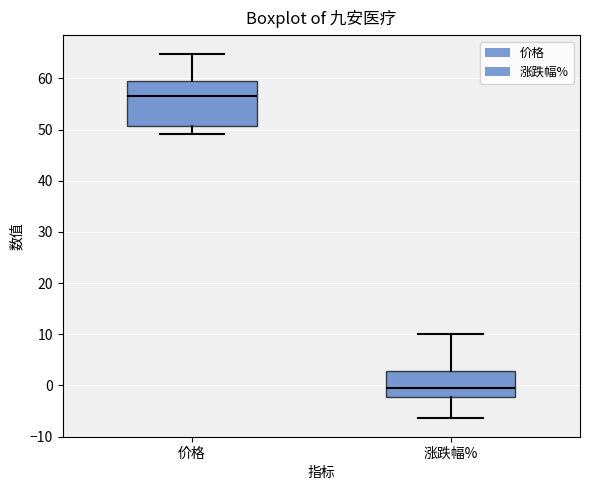

Reading left to right, read every box against the y-axis: the position of its median line, the range the box covers, and the ends of its whiskers. The values are not printed on the chart, so give them approximately, as read against the axis.

价格: median 57, box 51 to 60, whiskers 49 to 65
涨跌幅%: median 0, box -2 to 3, whiskers -6 to 10